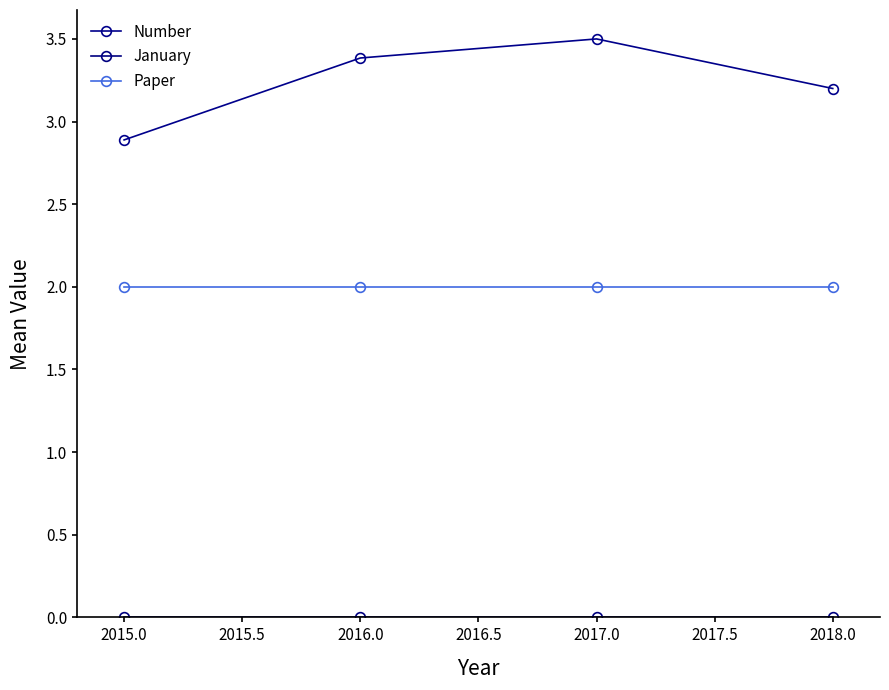

The Paper series shows 0.5 at 2016.0. True or false?

False